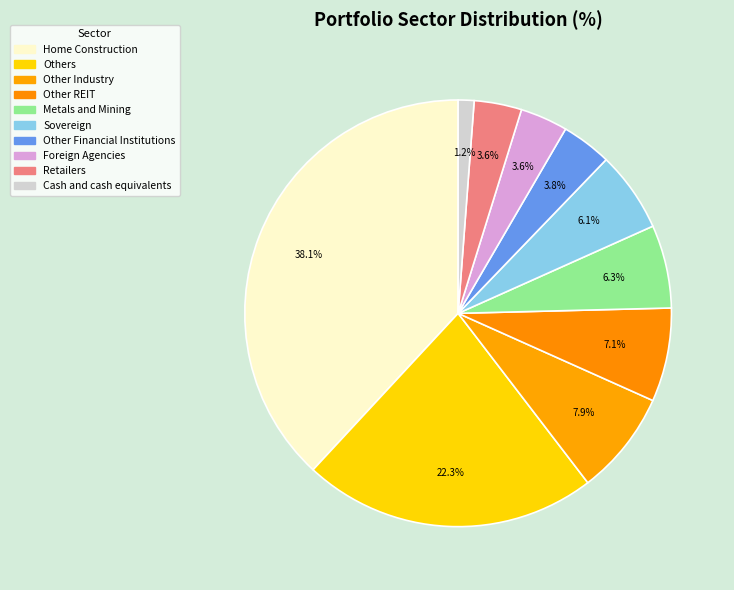

Is Others the majority of the pie?

No